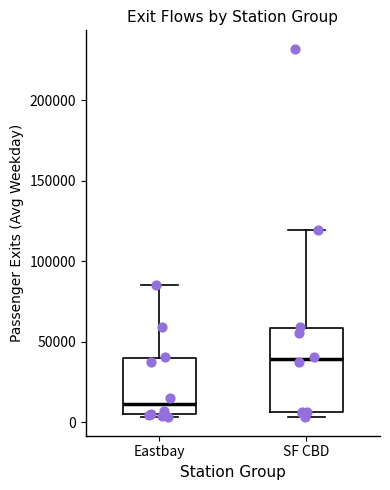

Where does the median line of the box for SF CBD sit on the y-axis? The values are not printed on the chart, so give them approximately, as read against the axis.

40000